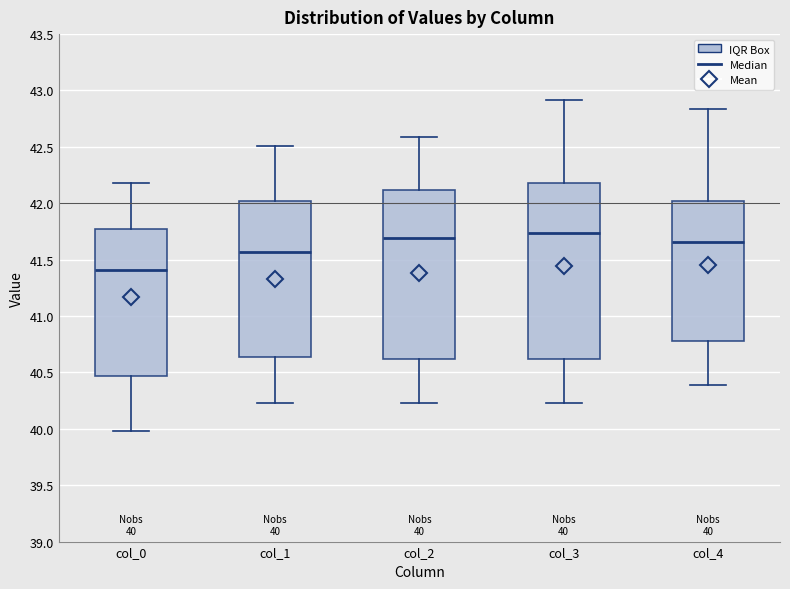

Comparing the boxes themselves (not the whiskers), which one is the tallest?

col_3